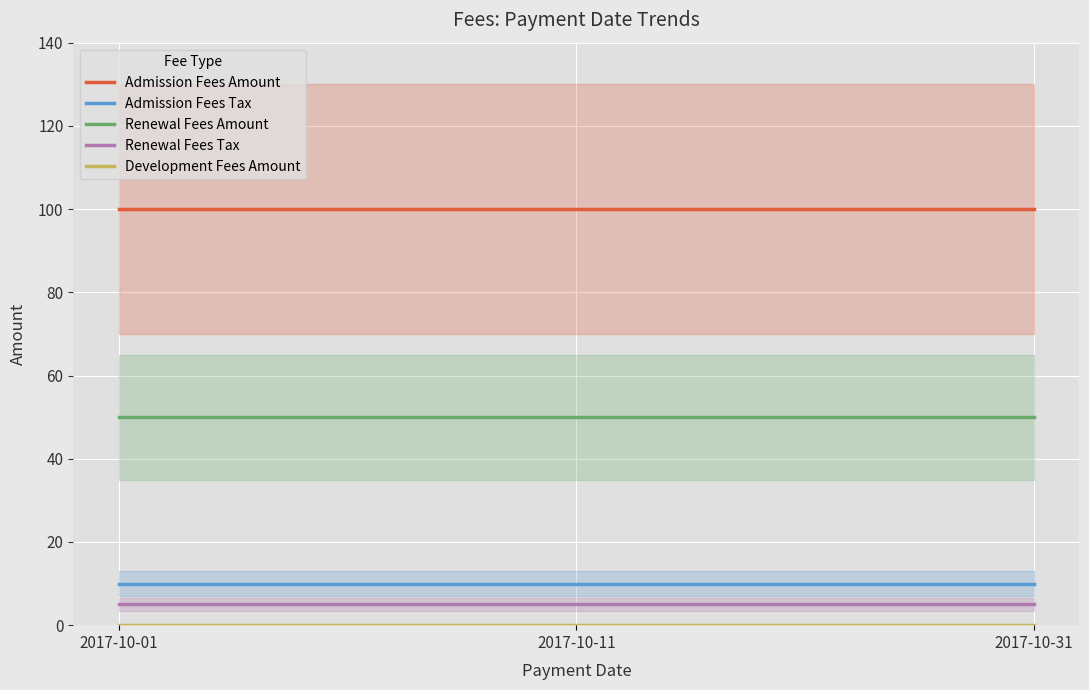

True or false: Admission Fees Tax has a value of 10 at 2017-10-31.

True